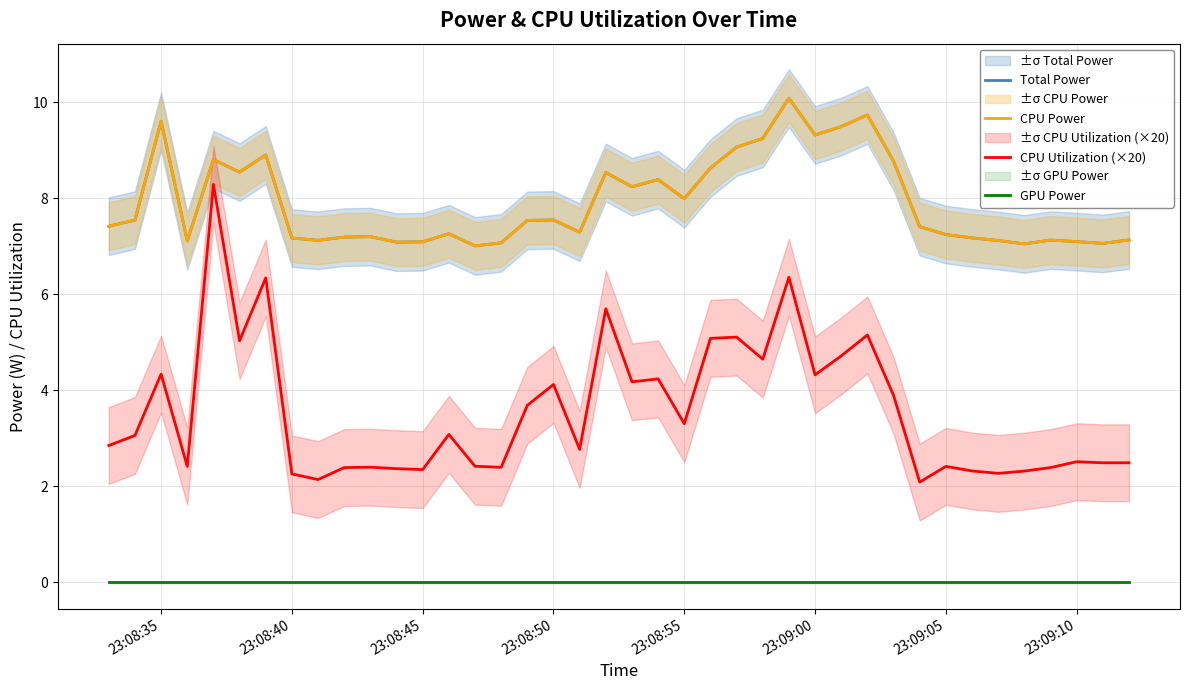

What are all the series names shown in the legend?

Total Power, CPU Power, CPU Utilization (×20), GPU Power